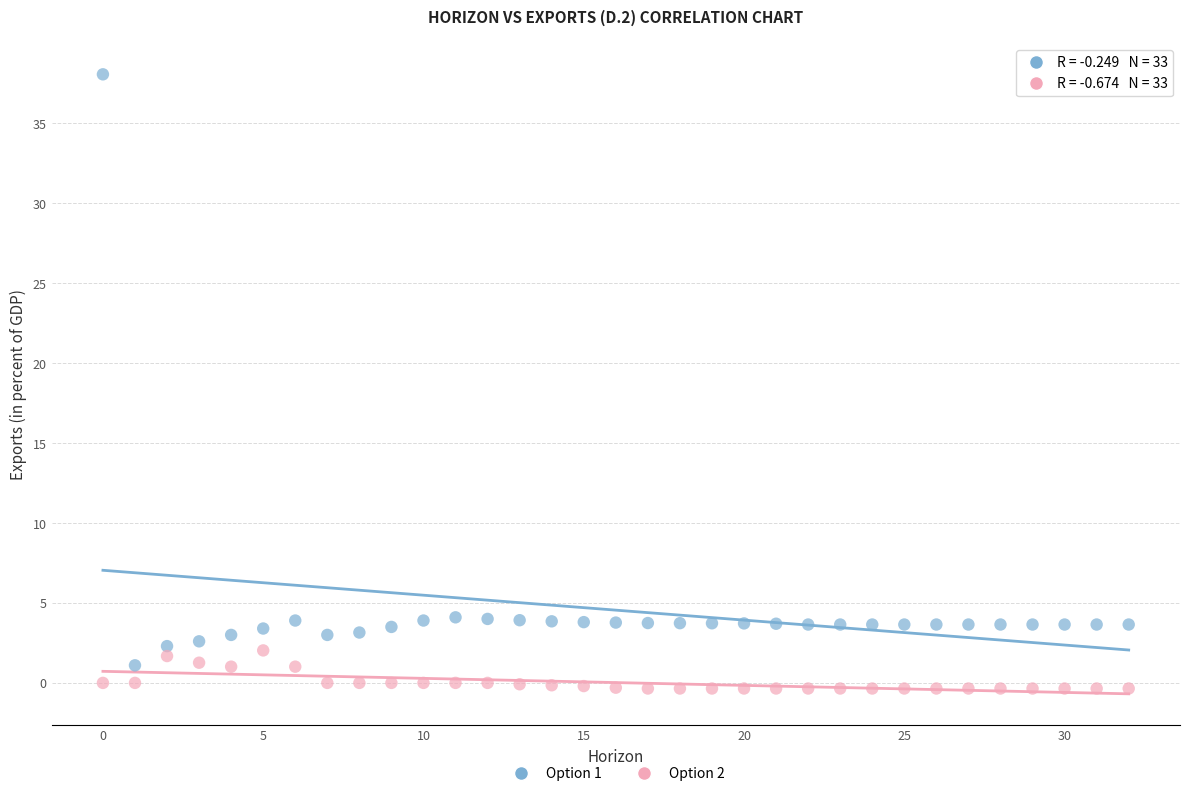

Which series reaches the maximum Y coordinate?

Option 1